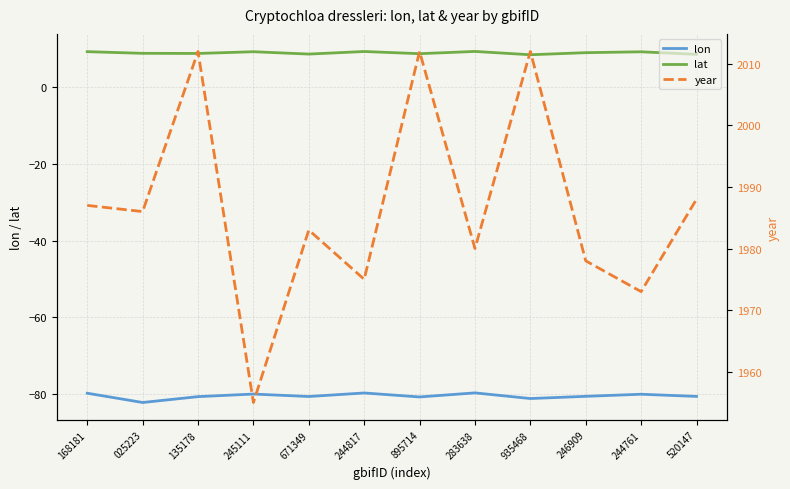

What is the sum of all lat values?

108.2